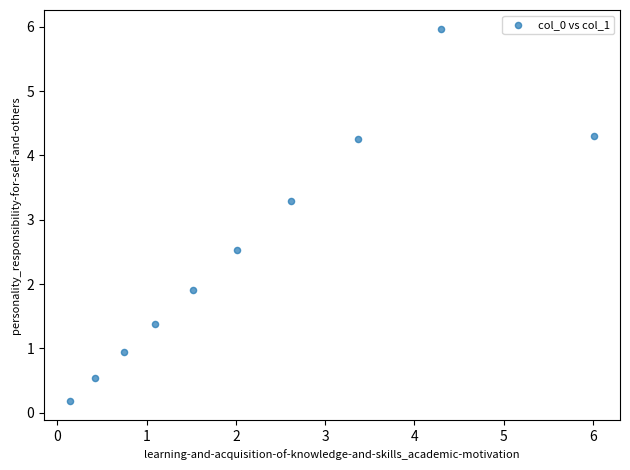

What is the range of X values (max minus min)?

5.9